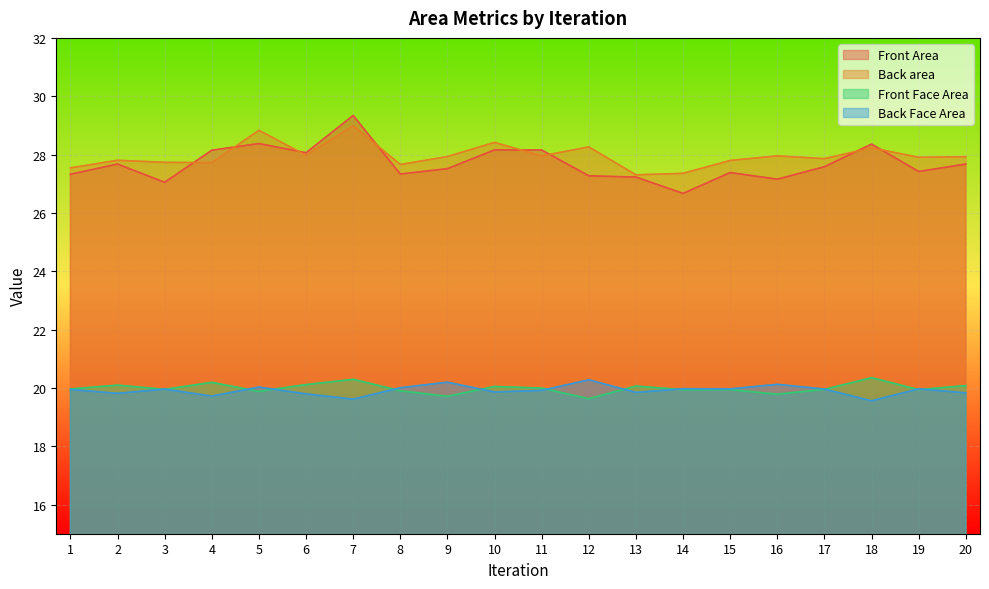

At which category does Front Area reach its first local valley?

3